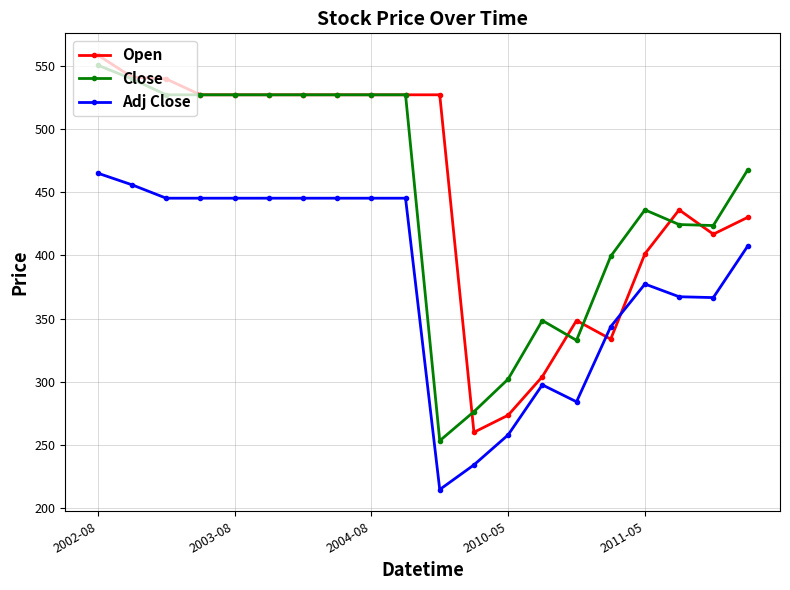

True or false: Adj Close and Close cross at least once.

False